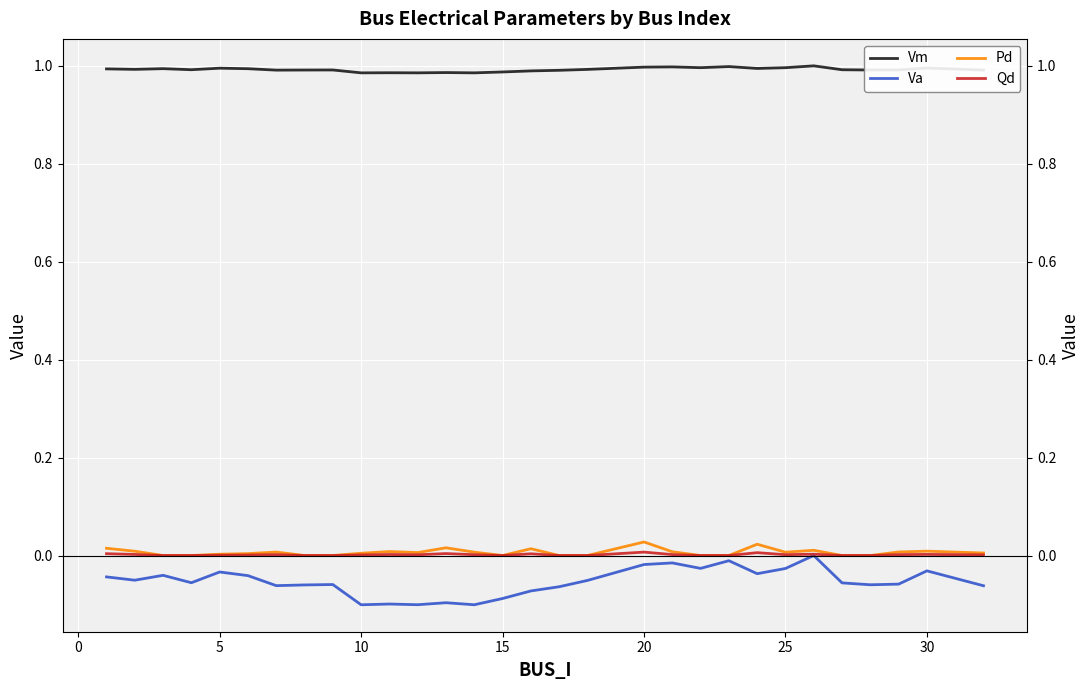

Between 35 and 23, which series saw the biggest shift?

Va